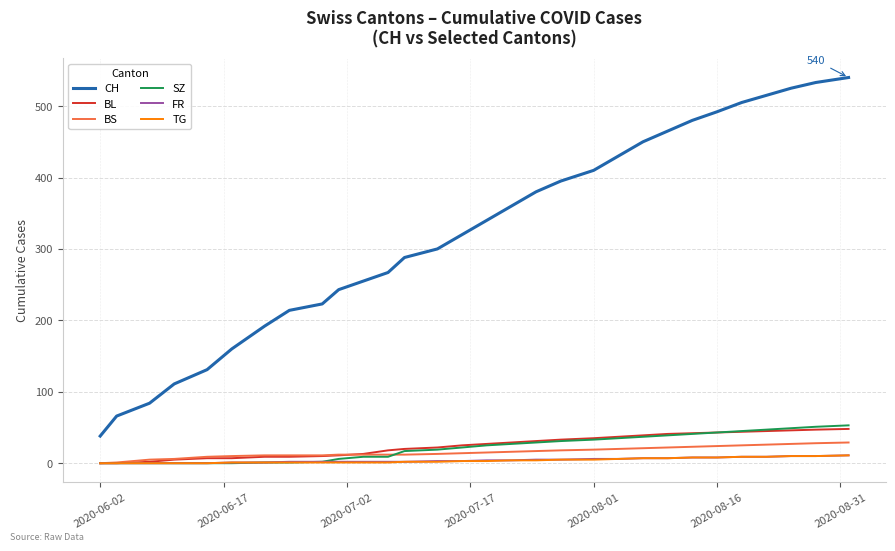

What is the greatest value displayed?

540